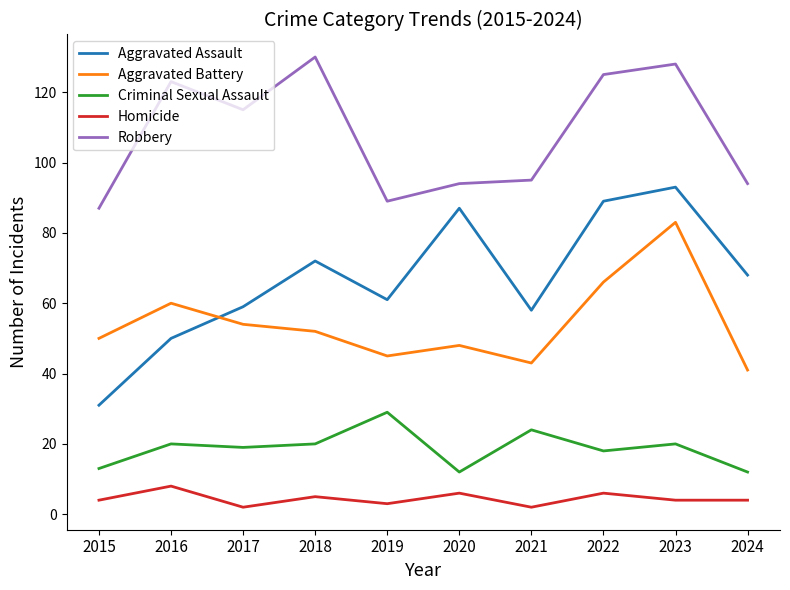

At how many categories does at least one series exceed 30?

10